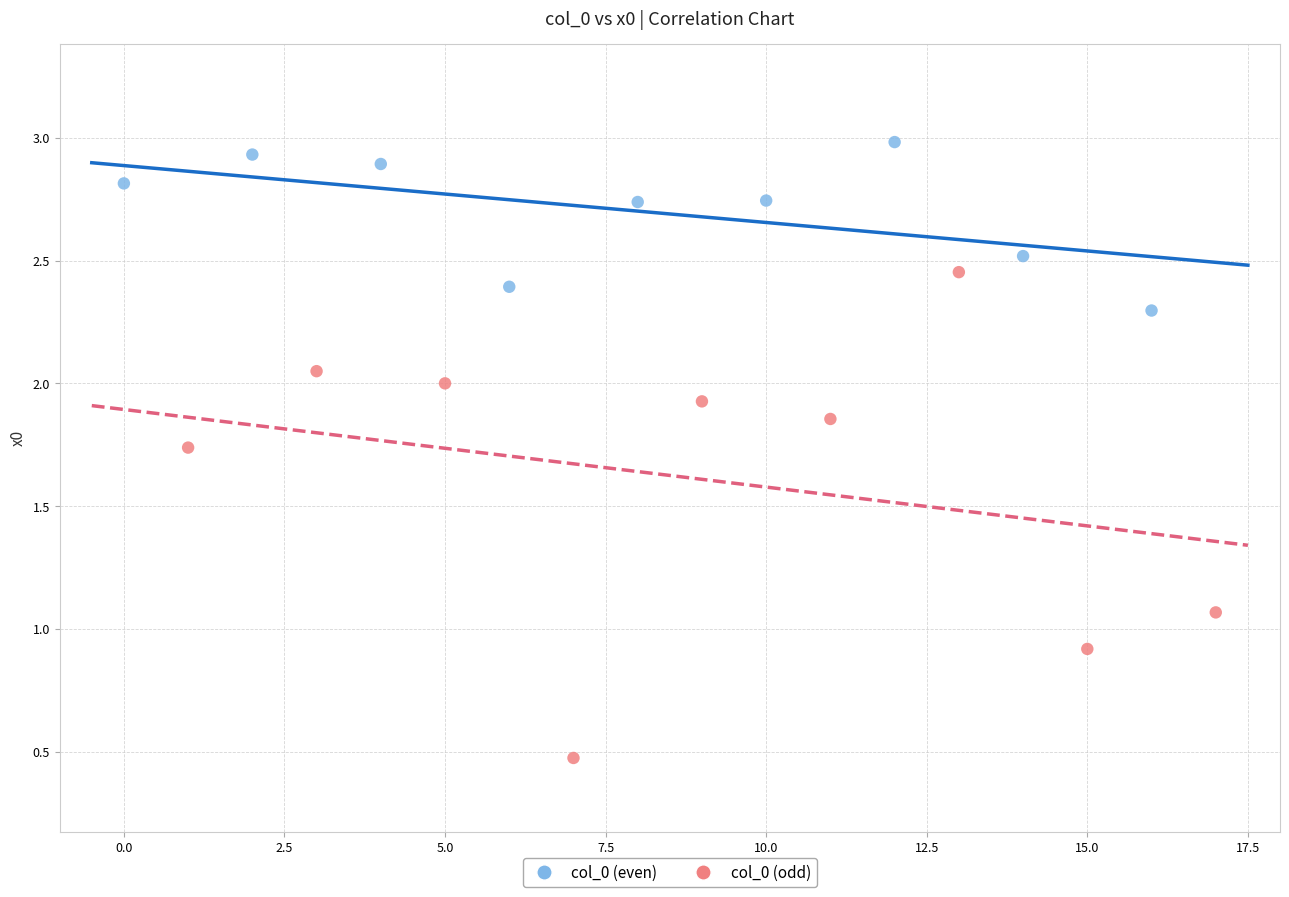

Which series contains the lowest Y value?

col_0 (odd)